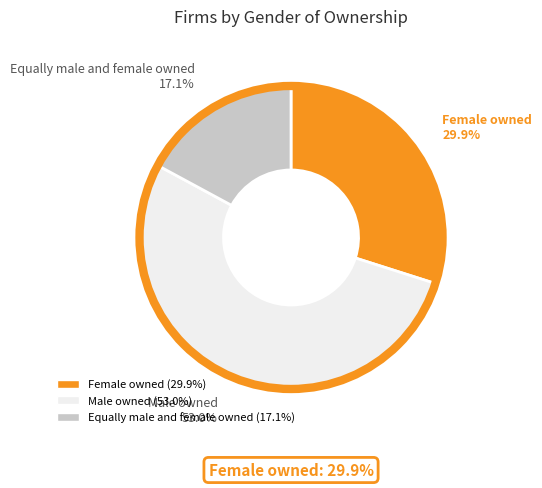

Does Female owned account for over 50% of the chart?

No